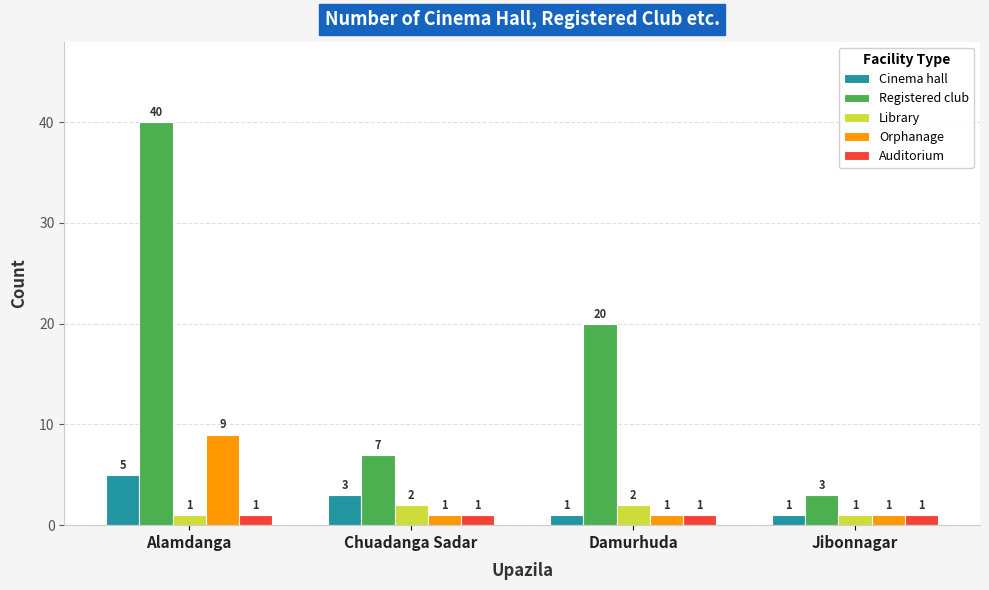

What is the difference between the highest and lowest values at Jibonnagar?

2